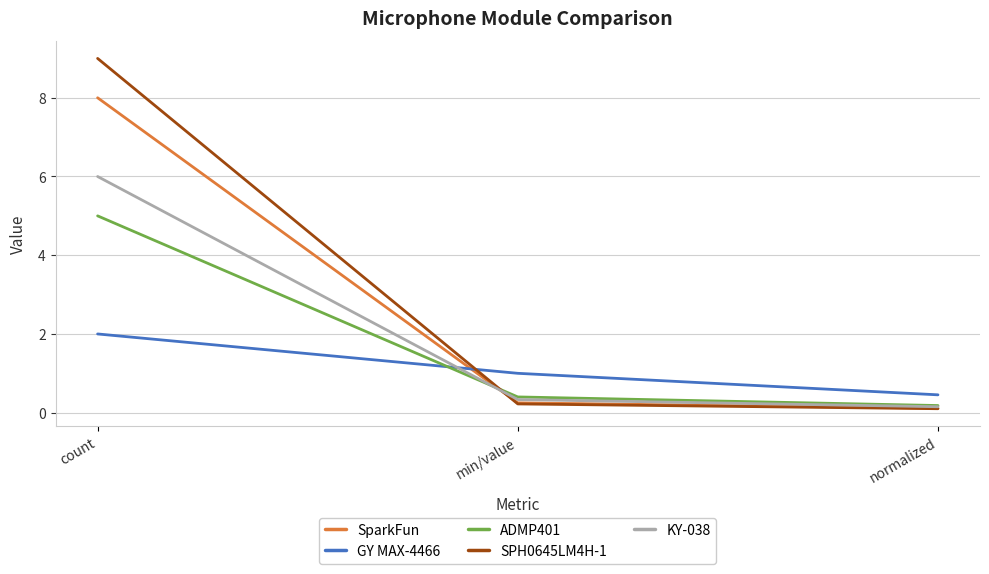

What position from the left is min/value?

2